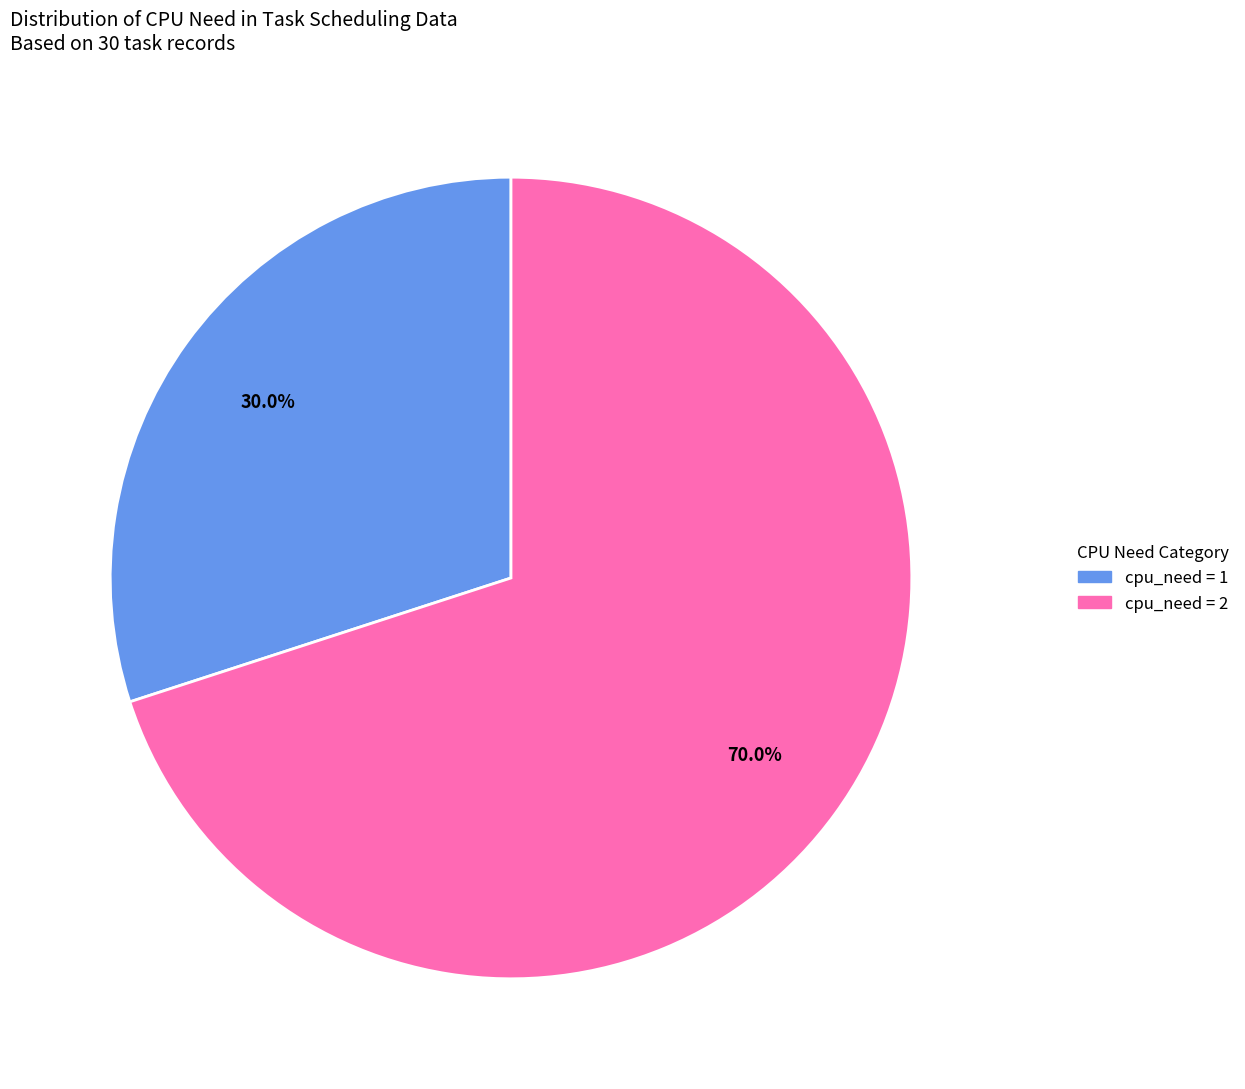

Which slice is the largest?

cpu_need = 2